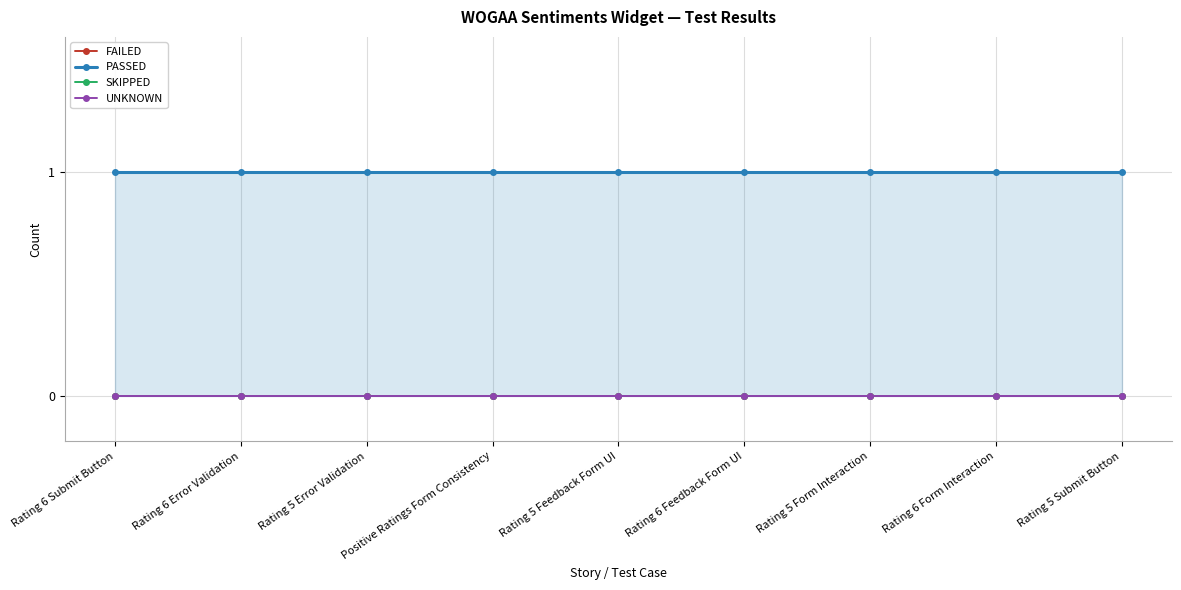

Reading left to right, list all the values displayed in this chart.

FAILED: Rating 6 Submit Button=0	Rating 6 Error Validation=0	Rating 5 Error Validation=0	Positive Ratings Form Consistency=0	Rating 5 Feedback Form UI=0	Rating 6 Feedback Form UI=0	Rating 5 Form Interaction=0	Rating 6 Form Interaction=0	Rating 5 Submit Button=0
PASSED: Rating 6 Submit Button=1	Rating 6 Error Validation=1	Rating 5 Error Validation=1	Positive Ratings Form Consistency=1	Rating 5 Feedback Form UI=1	Rating 6 Feedback Form UI=1	Rating 5 Form Interaction=1	Rating 6 Form Interaction=1	Rating 5 Submit Button=1
SKIPPED: Rating 6 Submit Button=0	Rating 6 Error Validation=0	Rating 5 Error Validation=0	Positive Ratings Form Consistency=0	Rating 5 Feedback Form UI=0	Rating 6 Feedback Form UI=0	Rating 5 Form Interaction=0	Rating 6 Form Interaction=0	Rating 5 Submit Button=0
UNKNOWN: Rating 6 Submit Button=0	Rating 6 Error Validation=0	Rating 5 Error Validation=0	Positive Ratings Form Consistency=0	Rating 5 Feedback Form UI=0	Rating 6 Feedback Form UI=0	Rating 5 Form Interaction=0	Rating 6 Form Interaction=0	Rating 5 Submit Button=0